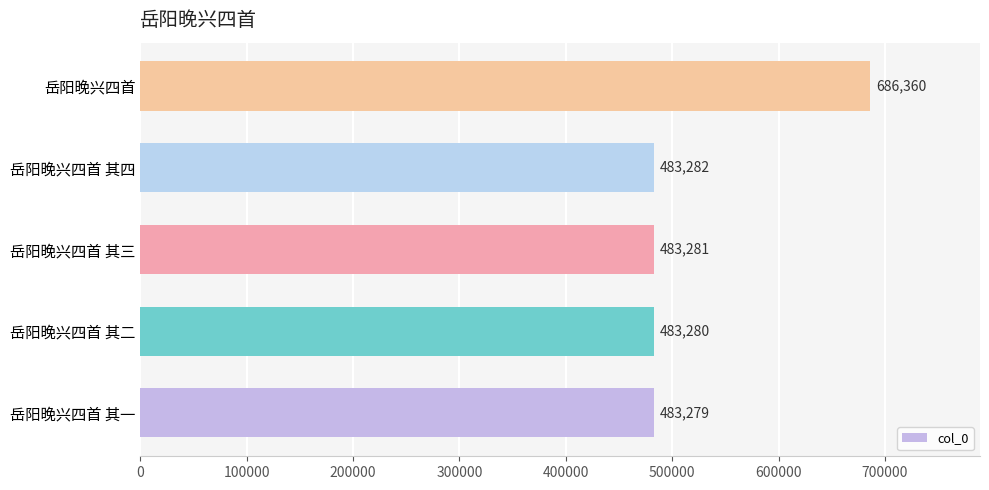

At which label is the value closest to 584819?

岳阳晚兴四首 其四